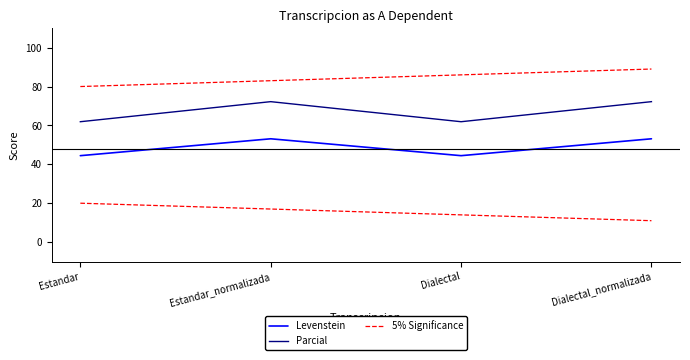

True or false: Levenstein and Parcial cross at least once.

False